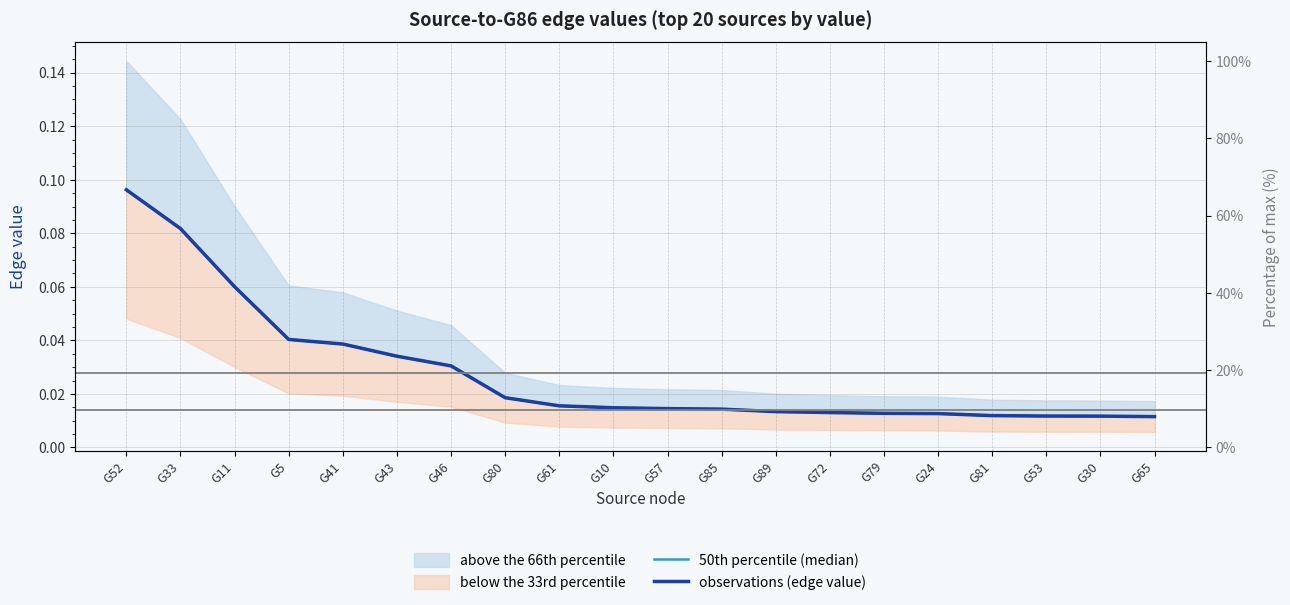

Is the value of 50th percentile (median) at G46 greater than the value of observations (edge value) at G79?

Yes